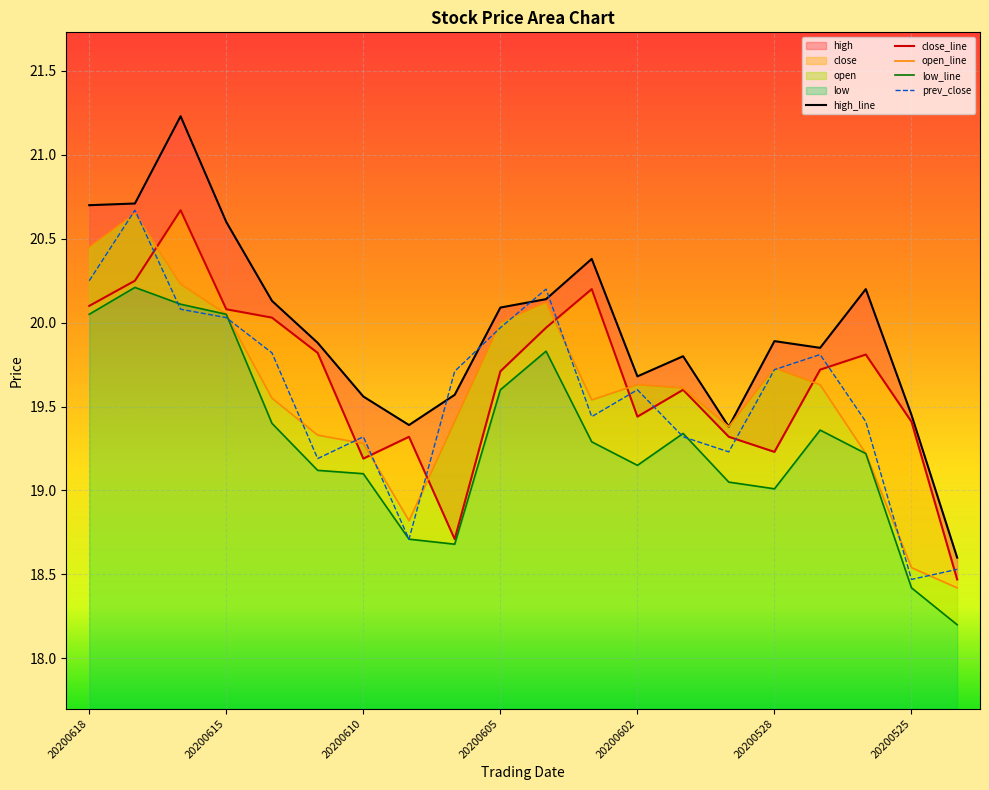

At which label does open first exceed 19?

20200618